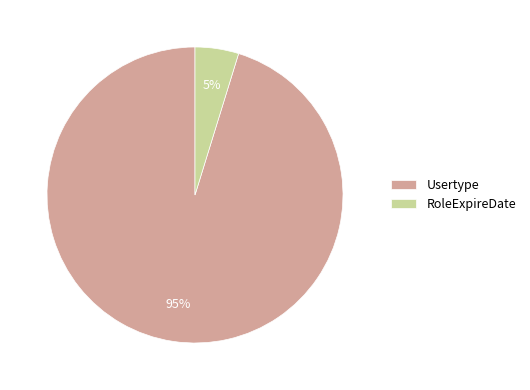

Does RoleExpireDate represent more than half of the total?

No